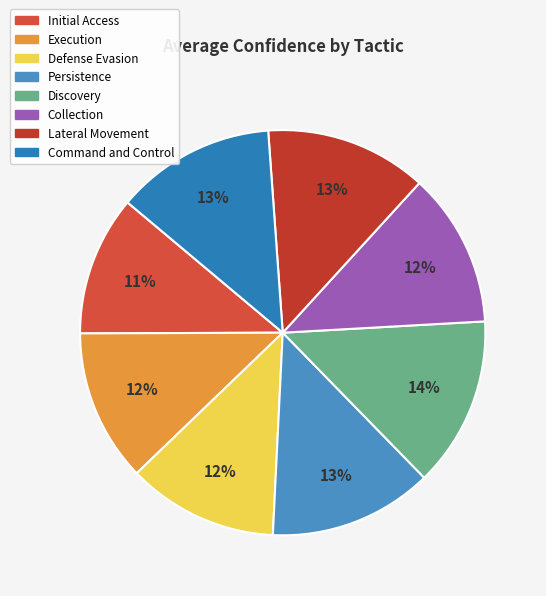

Is Initial Access the majority of the pie?

No